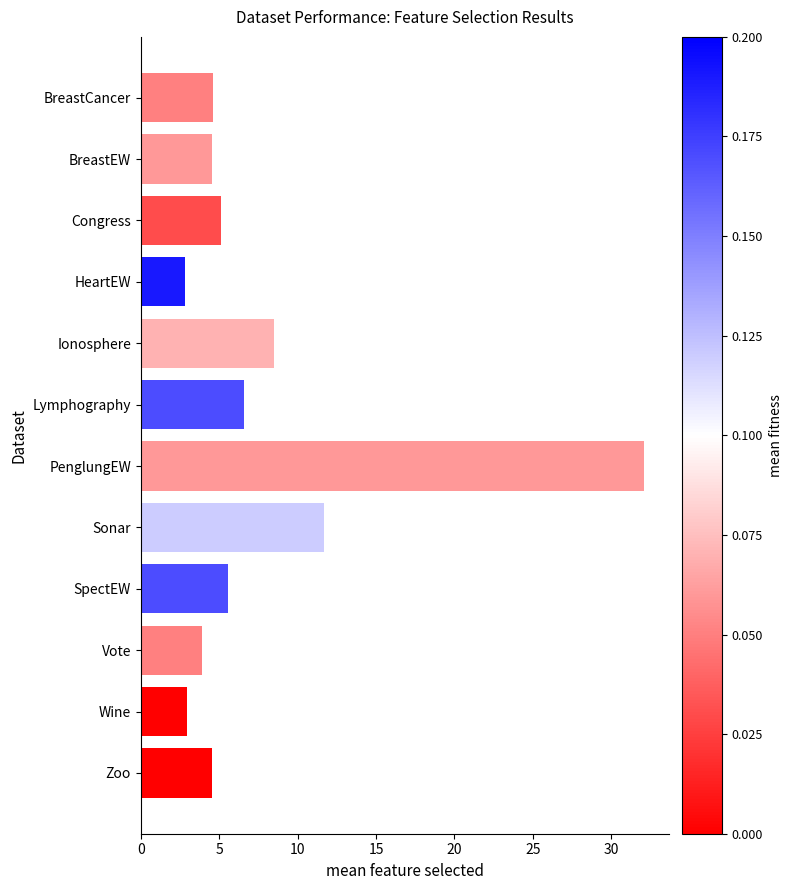

The value at HeartEW is 0.8. True or false?

False